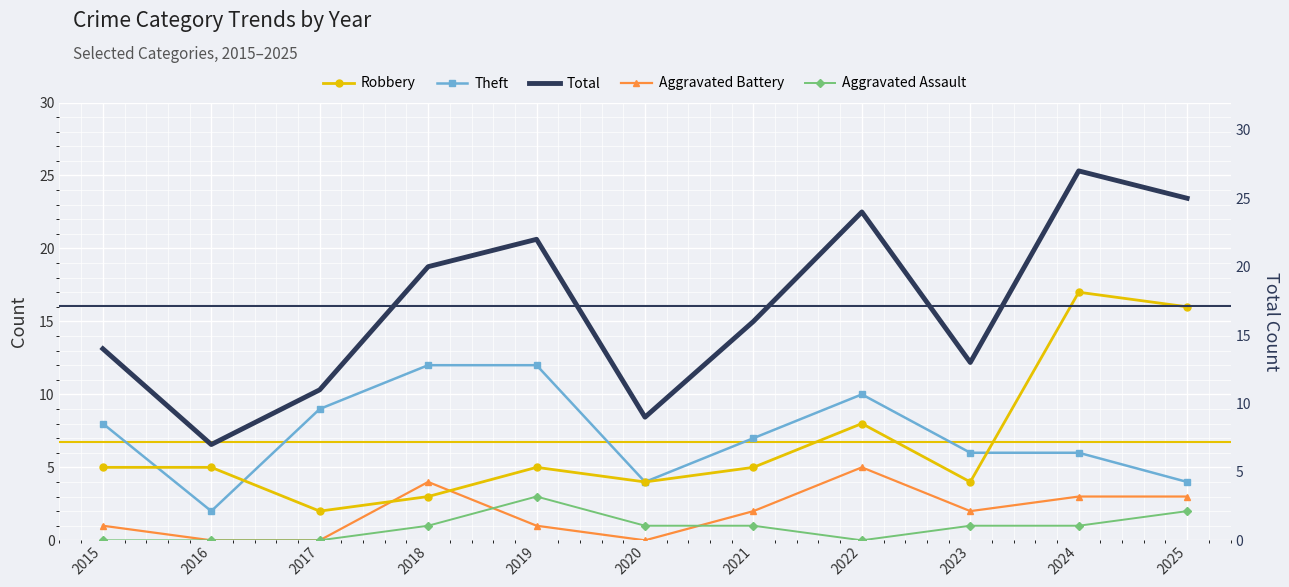

At which category does Aggravated Assault reach its first local valley?

2022